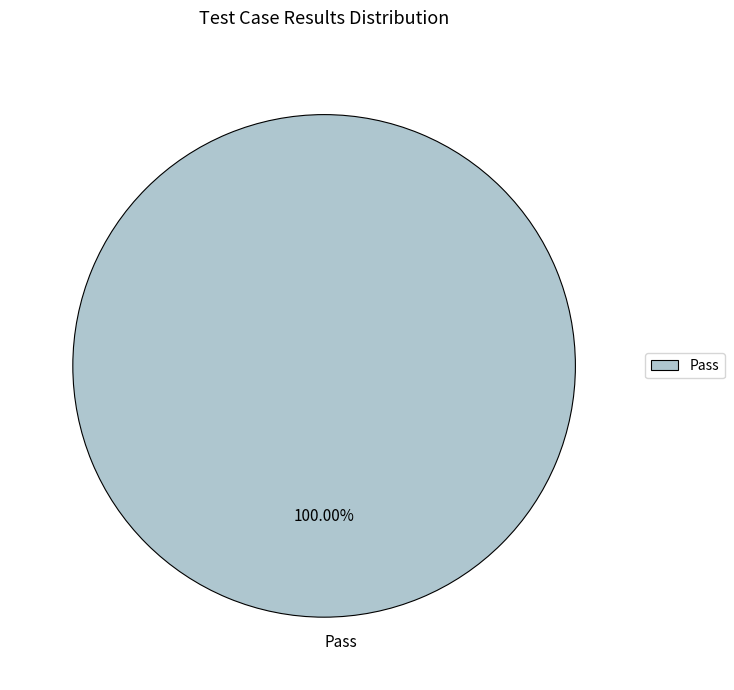

Which slice represents more than half of the pie?

Pass